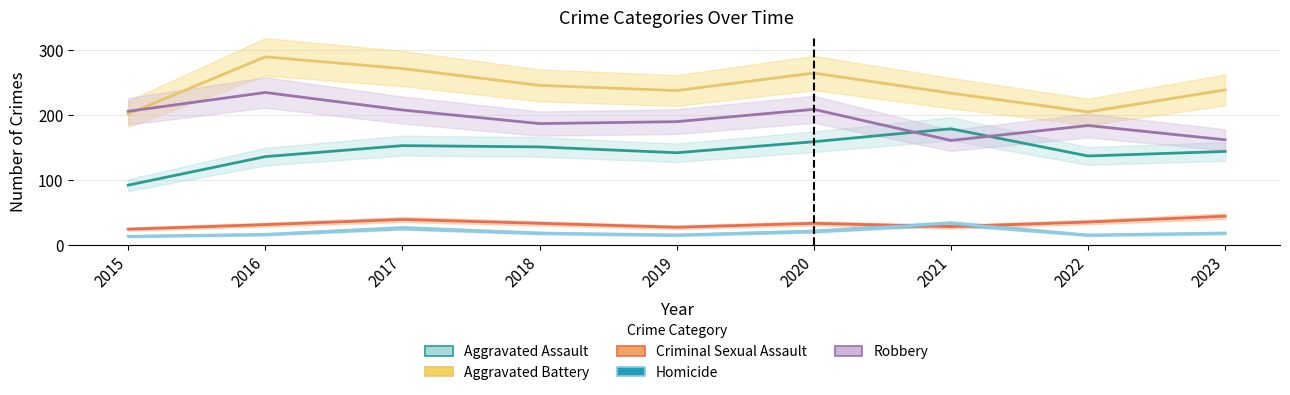

List the labels in order of Aggravated Assault value, smallest first.

2015, 2016, 2022, 2019, 2023, 2018, 2017, 2020, 2021